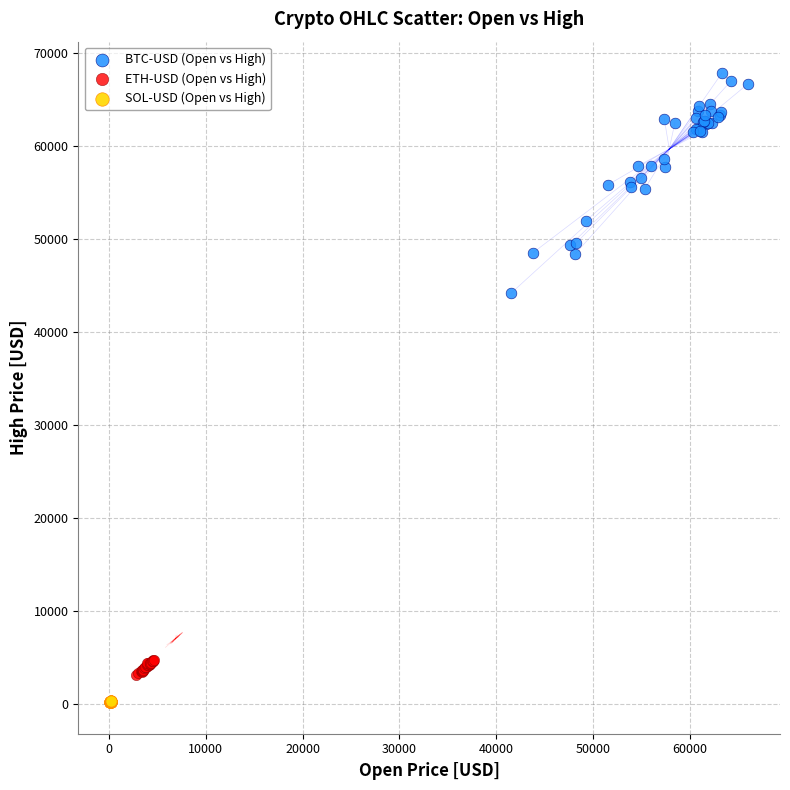

Which series reaches the maximum Y coordinate?

BTC-USD (Open vs High)